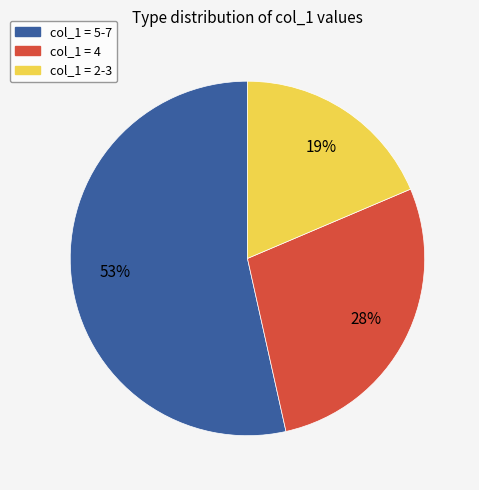

To the nearest percent, what is the average slice percentage?

33%